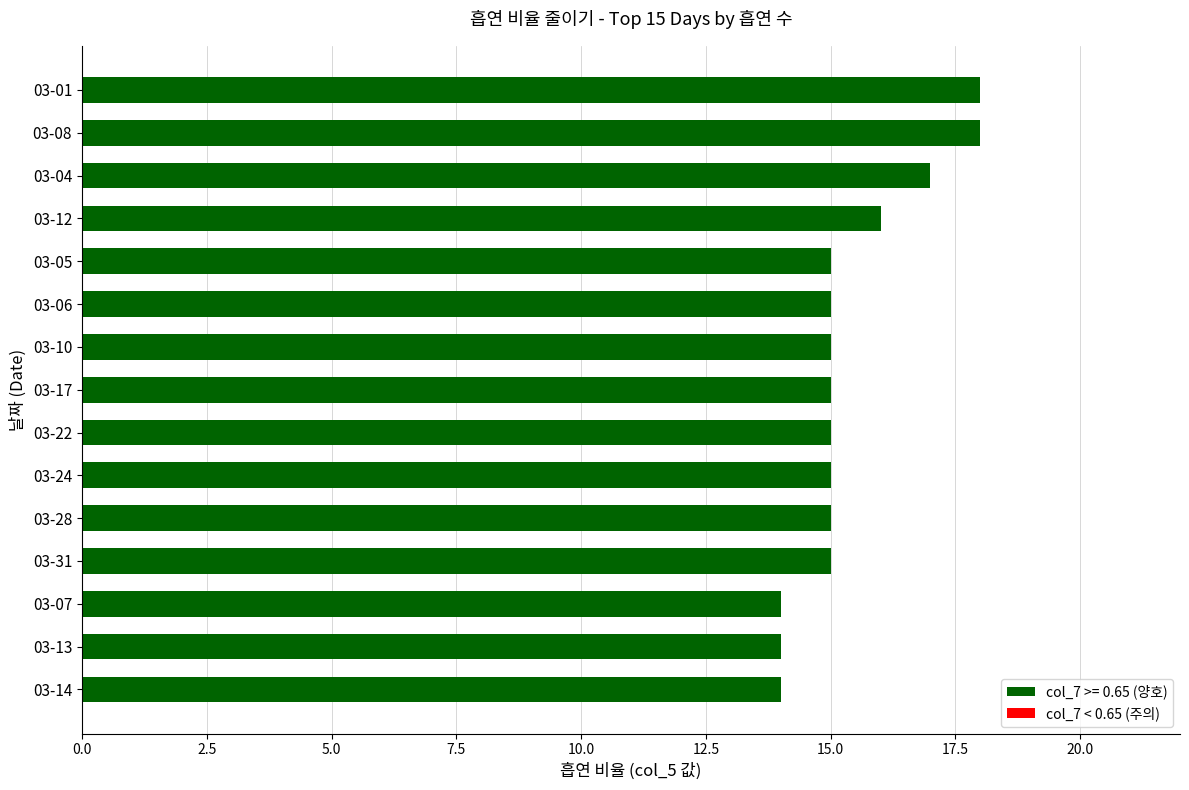

What position from the bottom is 03-07?

3